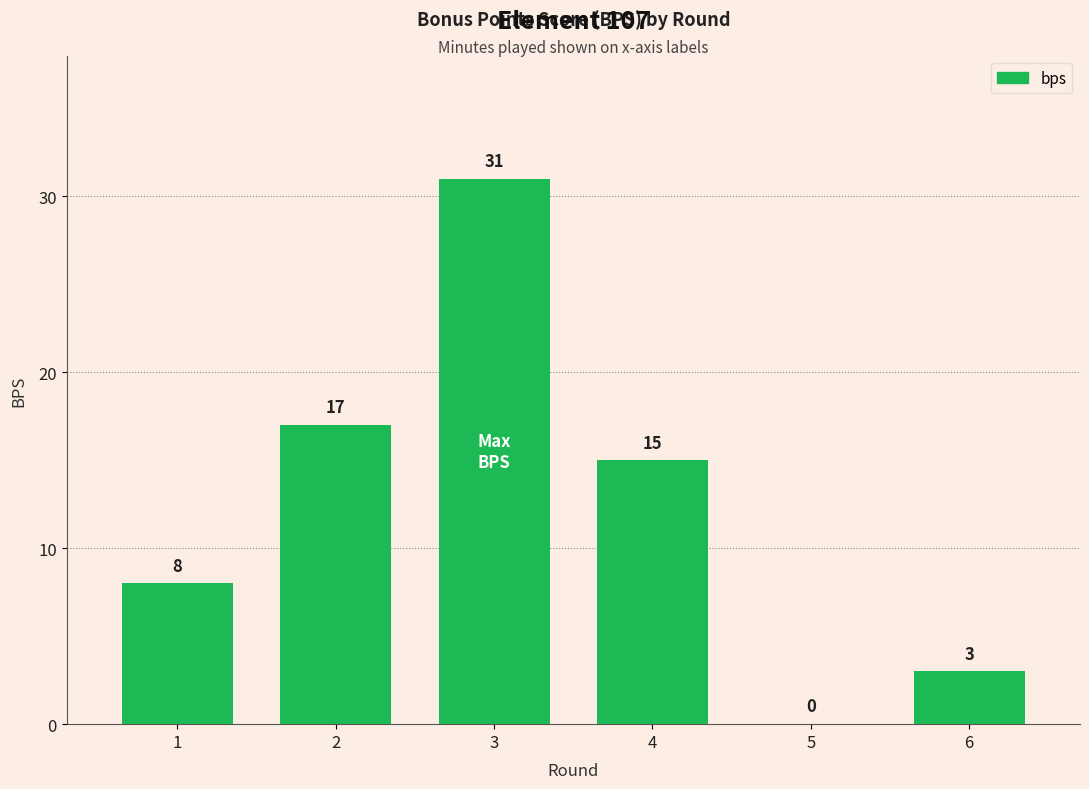

Reading left to right, extract all data points from this chart.

8	17	31	15	0	3